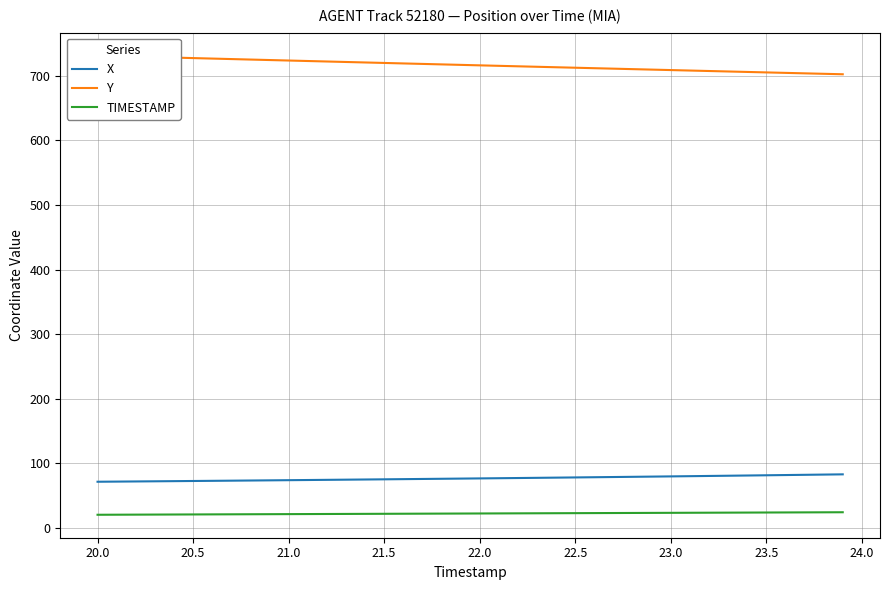

What is the difference between the maximum and second lowest values in the Y series?

28.2